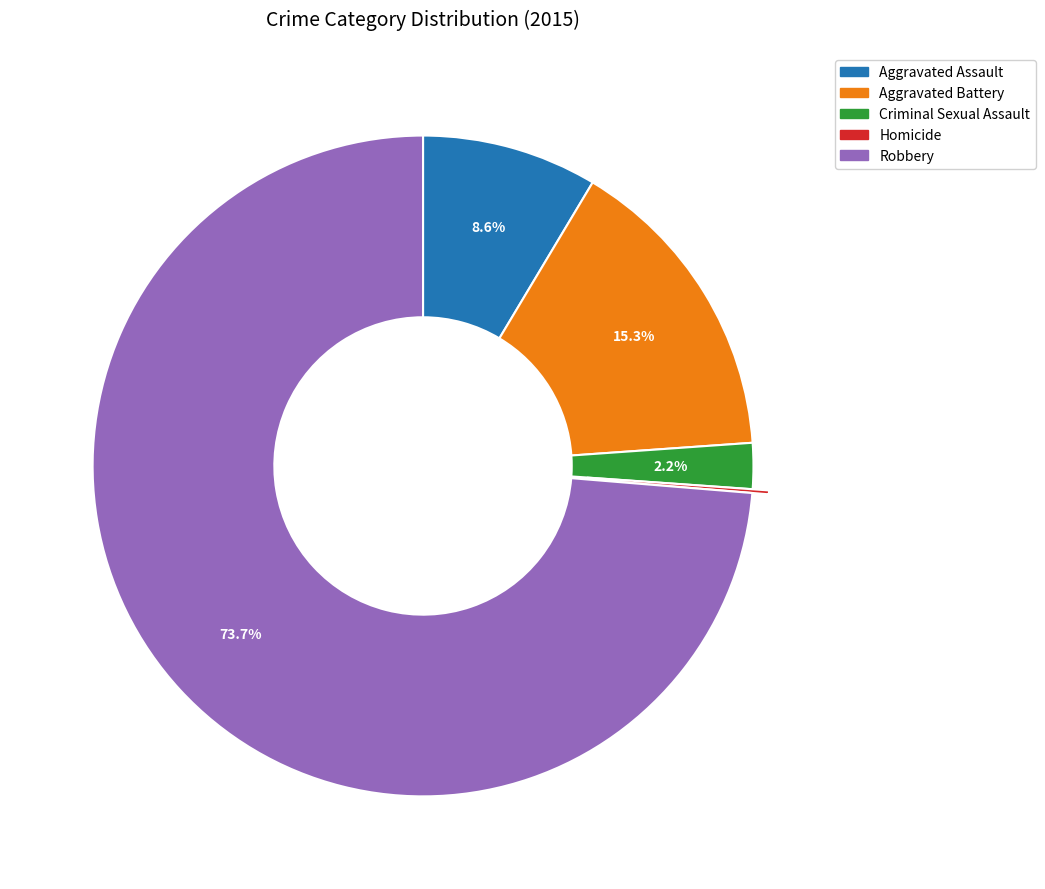

What is the ratio of the value at Criminal Sexual Assault to the value at Aggravated Battery?

0.1